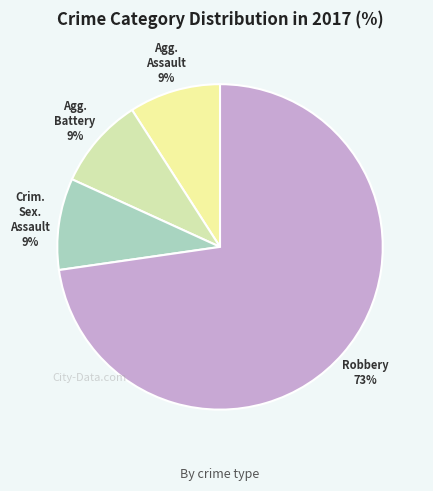

Count the number of slices in the pie.

4